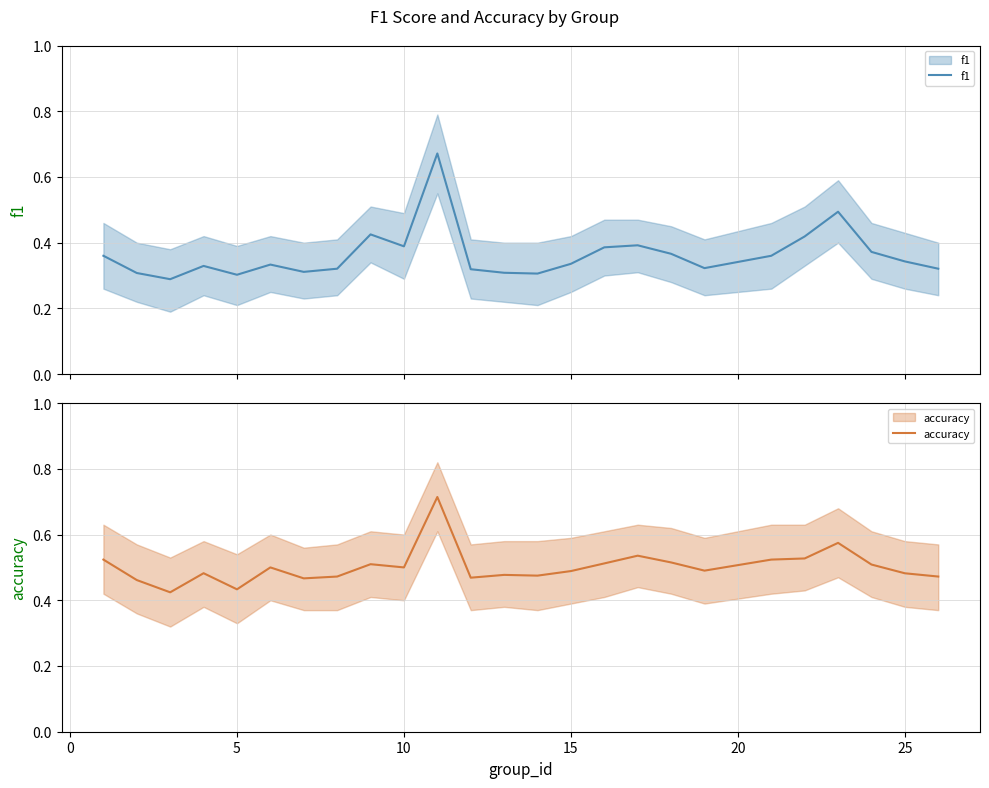

True or false: accuracy and f1 intersect in this chart.

False